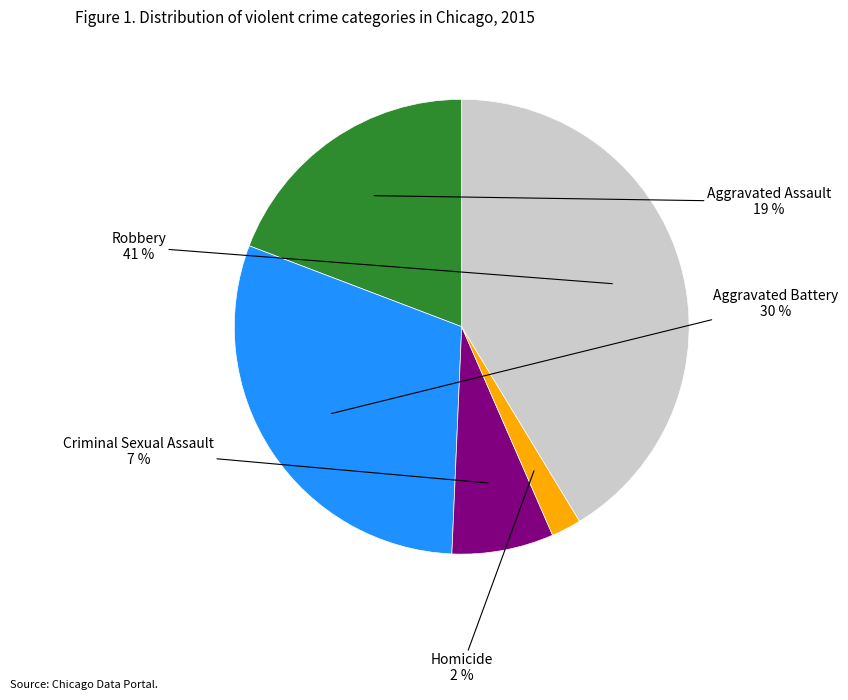

Which category has the biggest portion of the pie?

Robbery